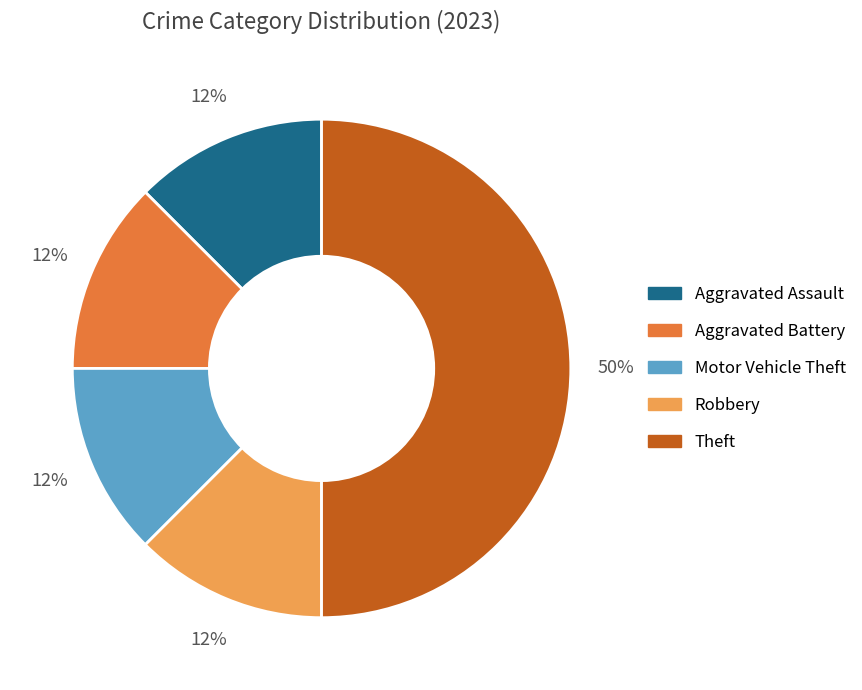

To the nearest percent, what is the average slice percentage?

20%